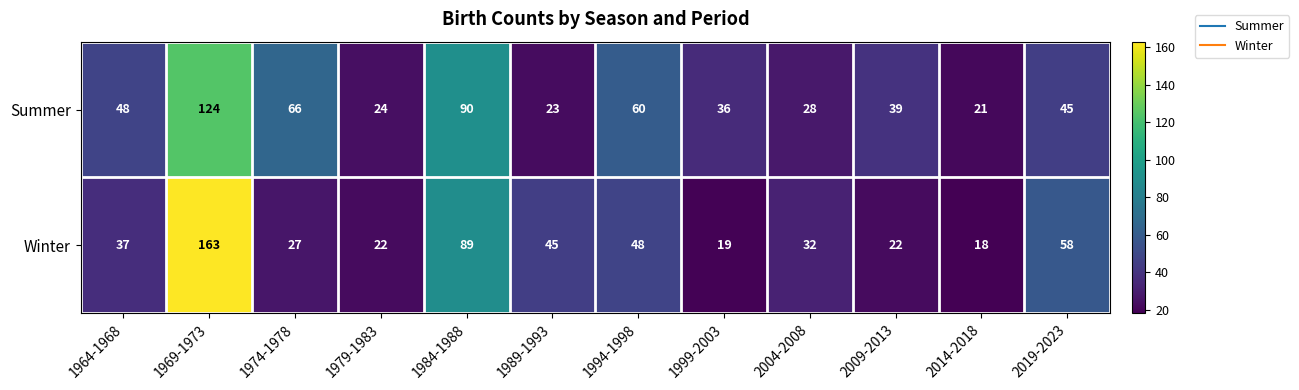

Is it true that Winter equals 48 at 1994-1998?

True